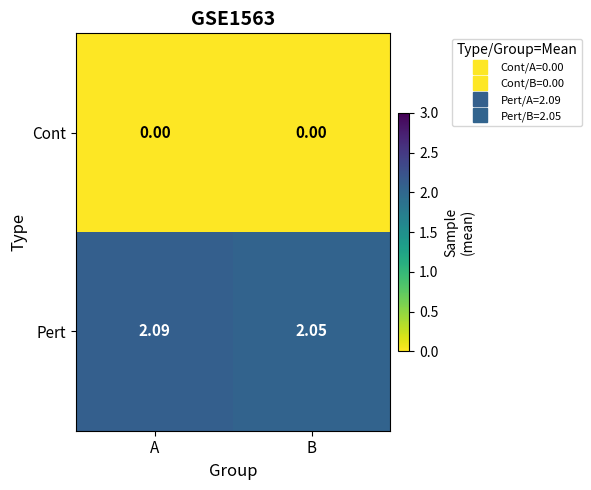

List the series in order of their peak value, highest first.

Pert, Cont